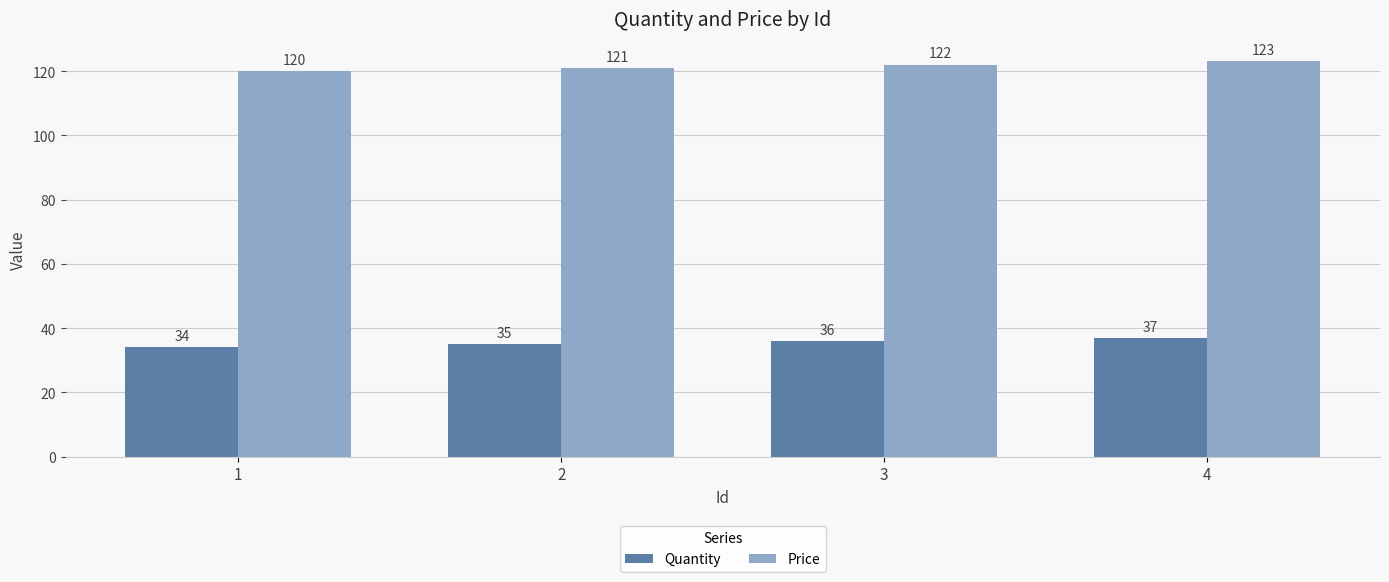

At how many categories does at least one series exceed 112?

4